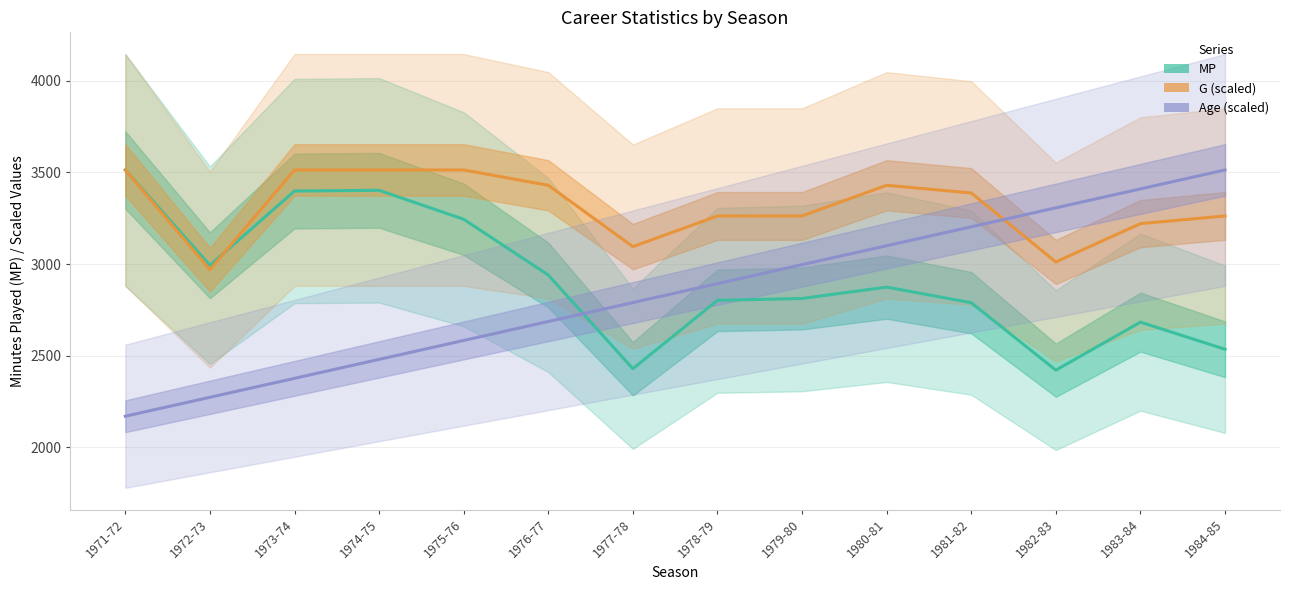

How many values in the Age (scaled) series exceed 2893?

7